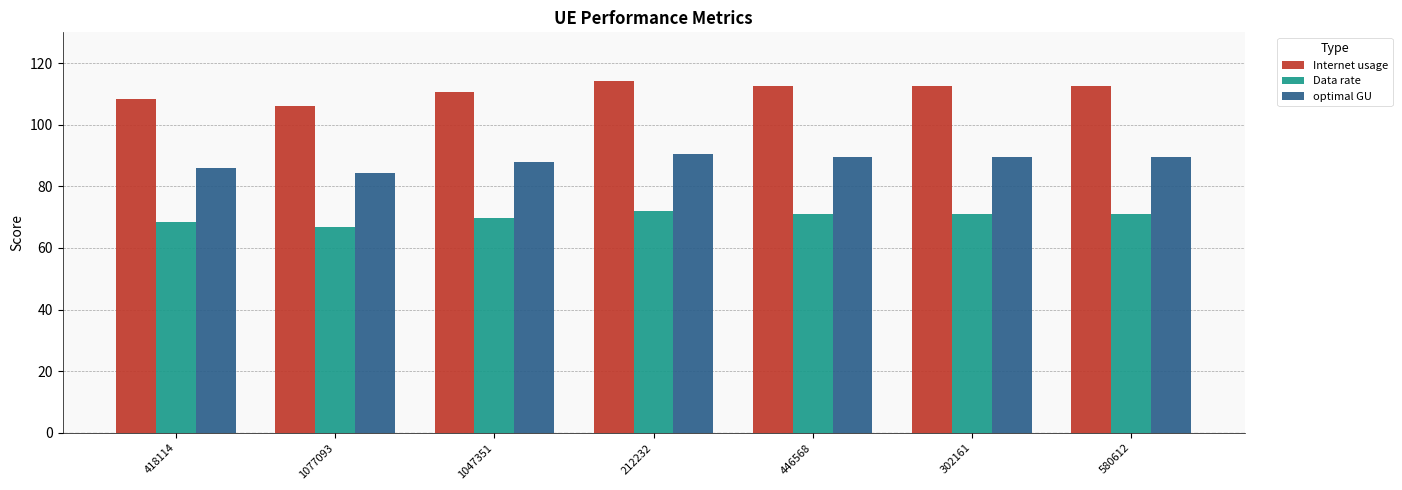

What position from the right is 302161?

2